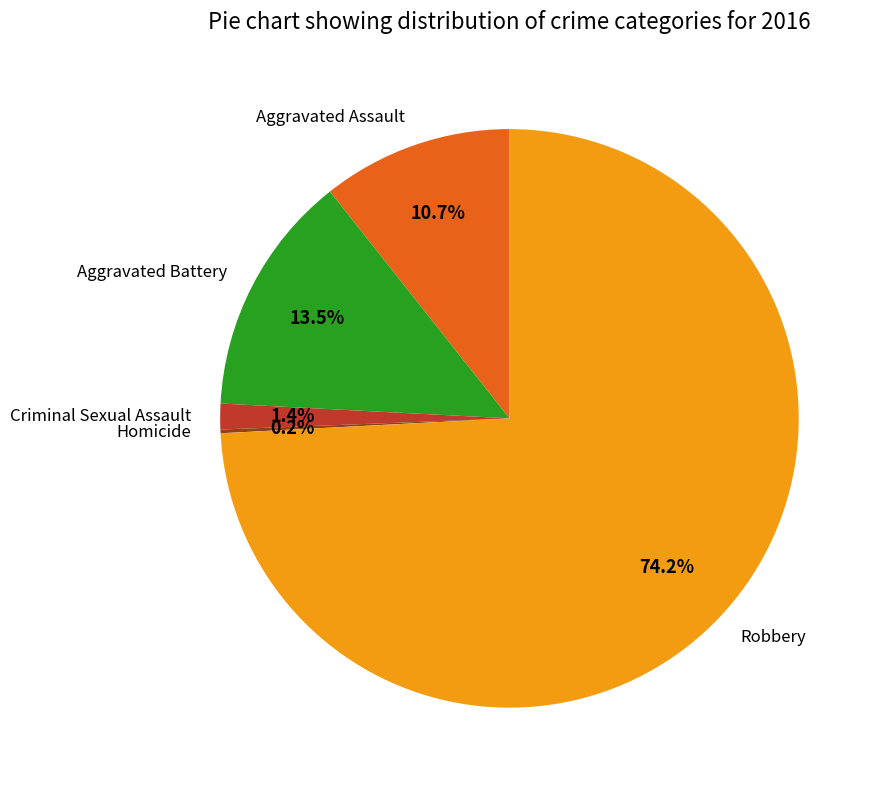

Which has a higher value, Aggravated Assault or Robbery?

Robbery